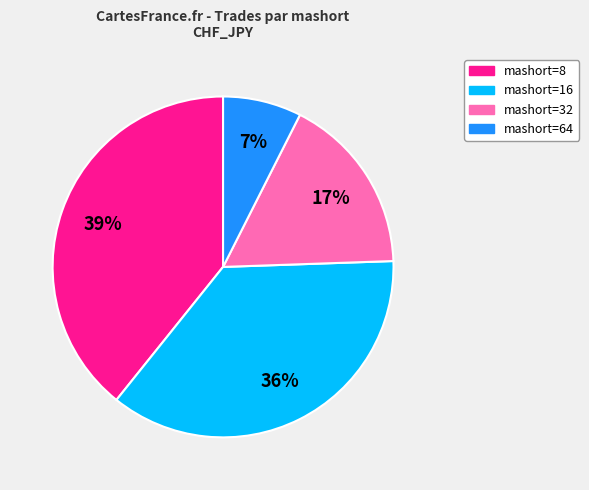

The mashort=32 slice represents 17% of the pie. True or false?

True